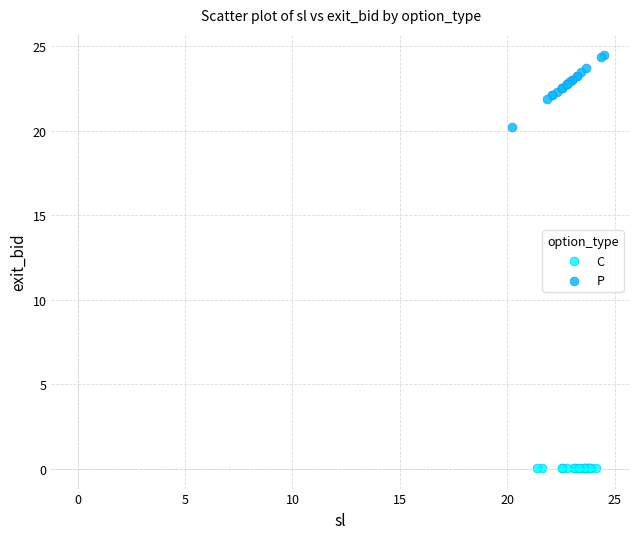

Which series contains the highest Y value?

P